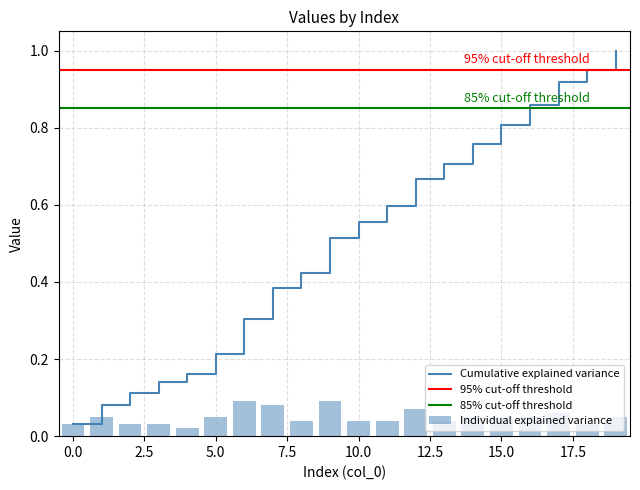

The chart shows a value of 0.0 at 15. True or false?

False